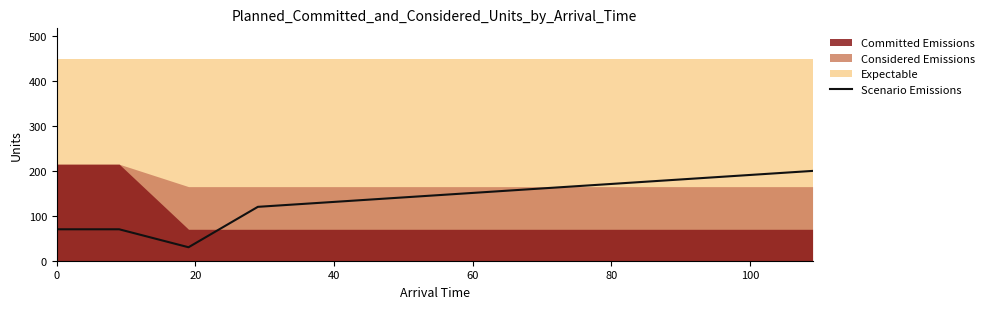

What is the maximum value for Scenario Emissions?

200